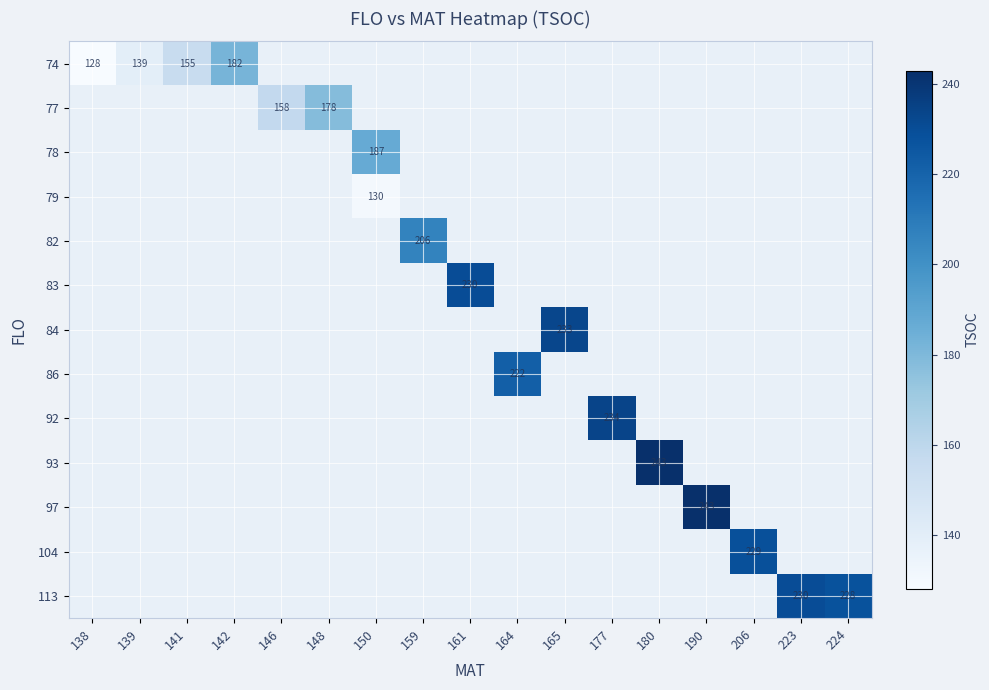

The 86 series shows 222 at 164. True or false?

True